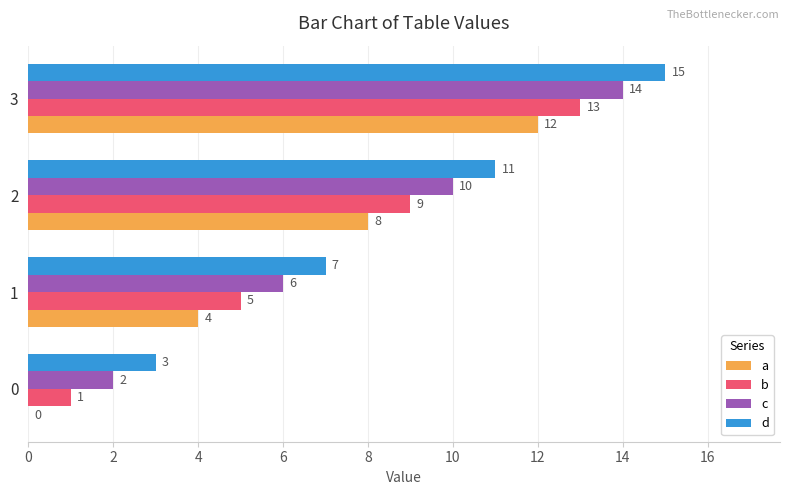

What value does the a series have at 2?

8